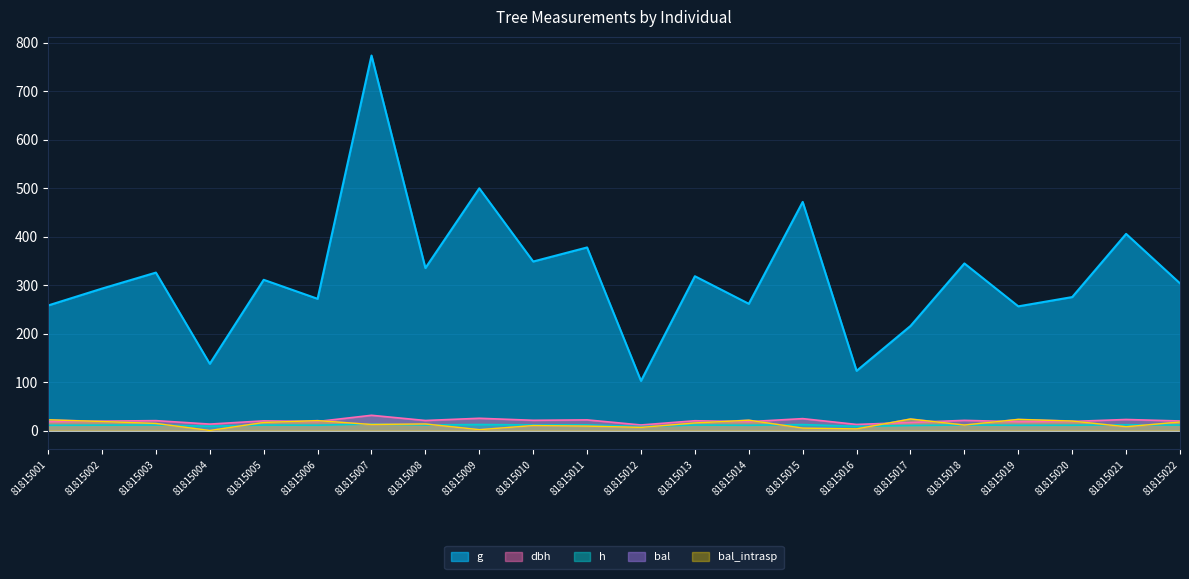

What is the total value across all series at 81815007?

843.4